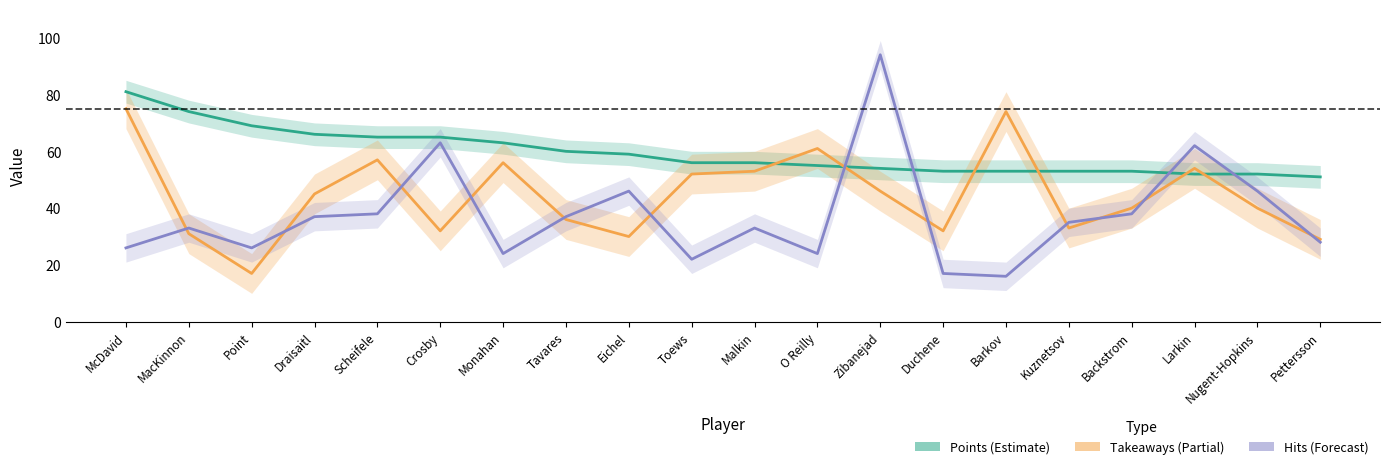

Which series has the widest spread of values?

Hits